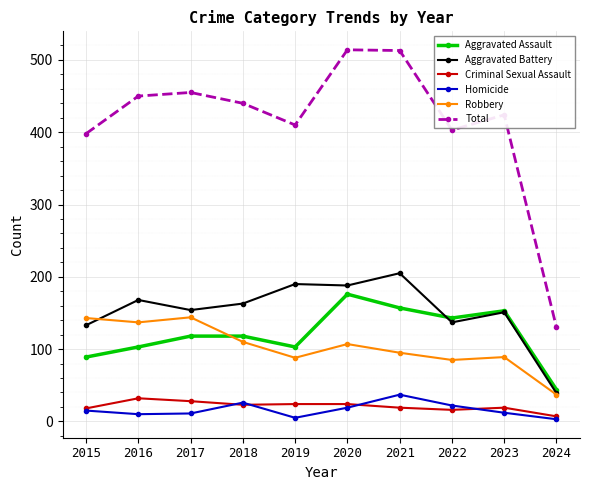

Is it true that Criminal Sexual Assault equals 32 at 2016?

True